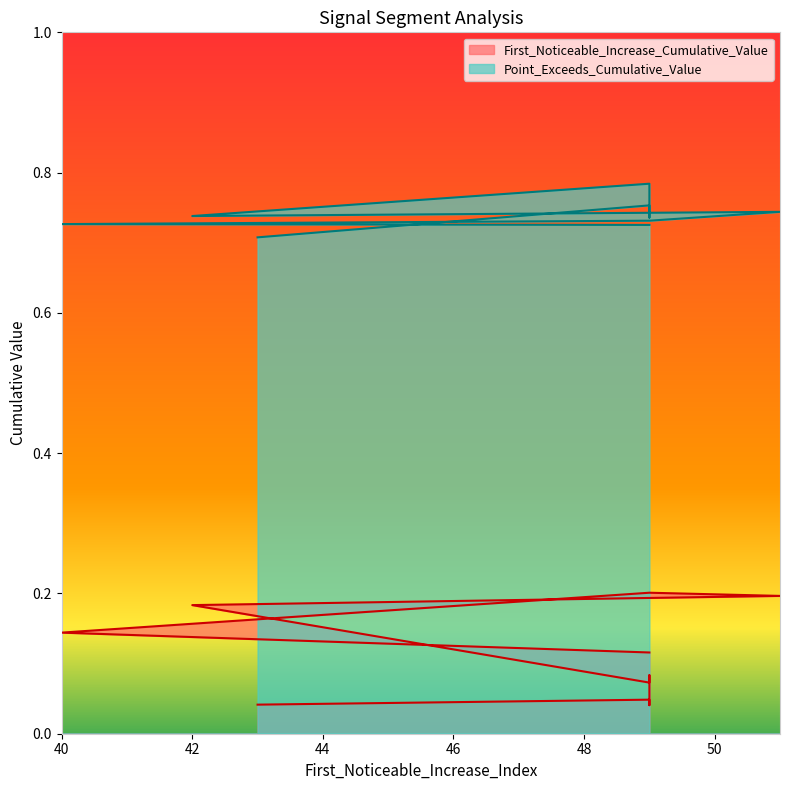

The value of Point_Exceeds_Cumulative_Value at 49 is 1.0. True or false?

False